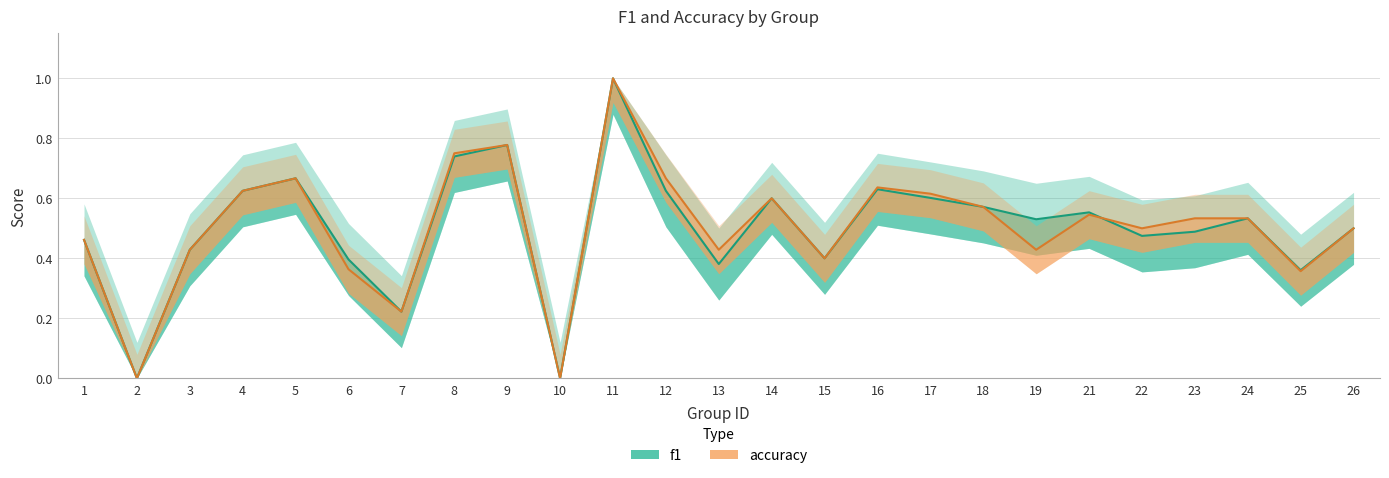

What is the total value across all series at 7?

0.4